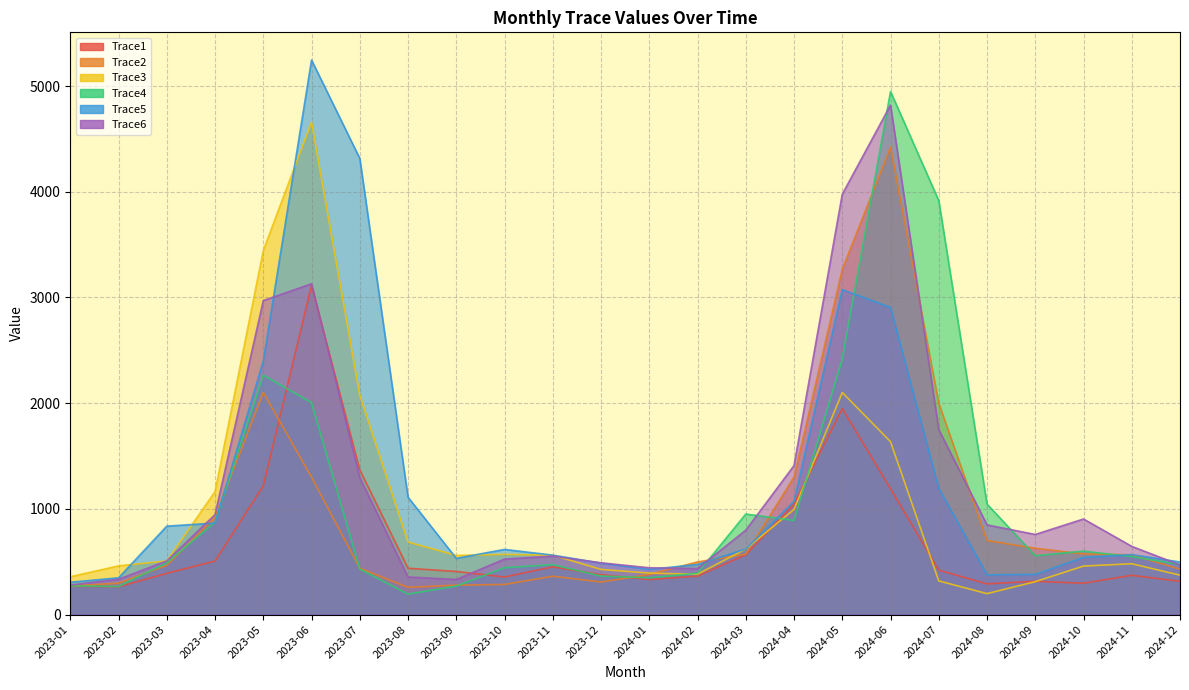

How many interior local valleys does the Trace1 series have?

5